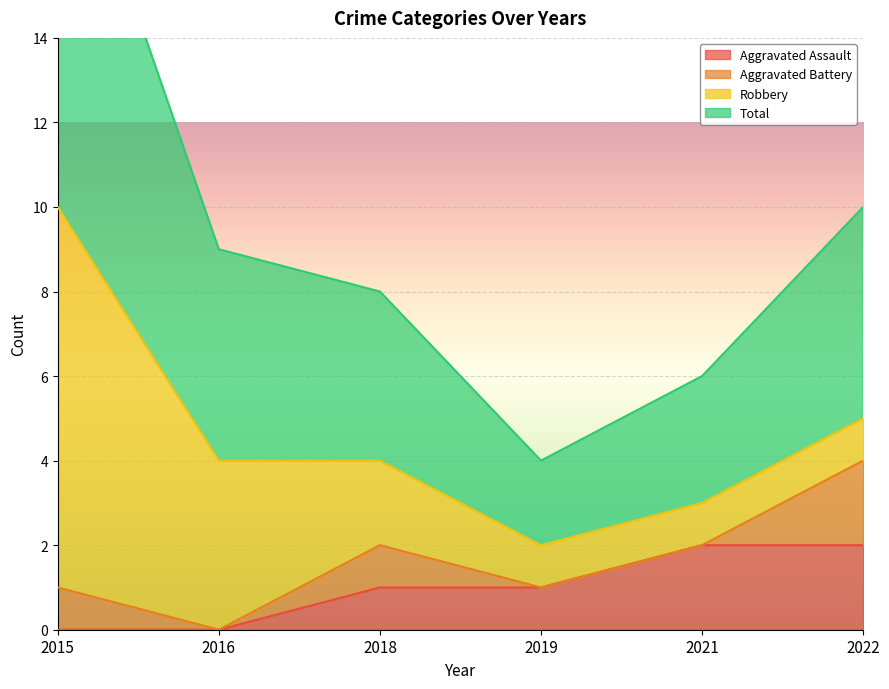

Is it true that Total equals 8 at 2018?

True